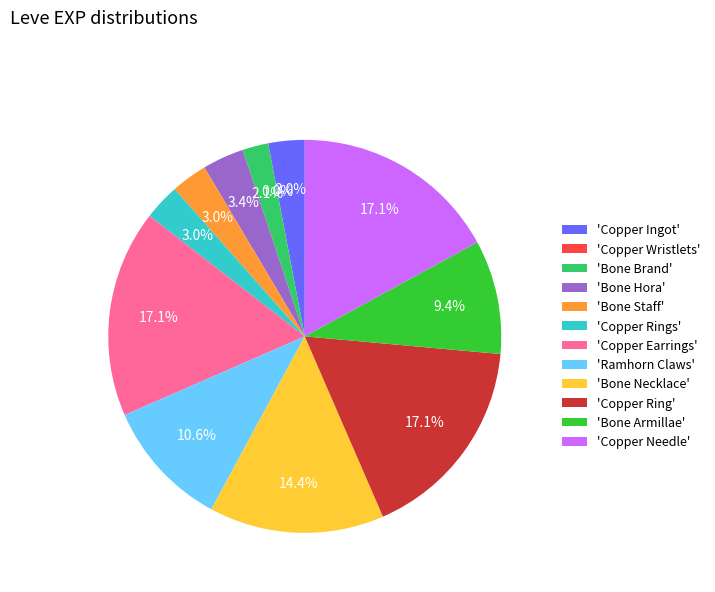

Does any single category account for the majority?

No